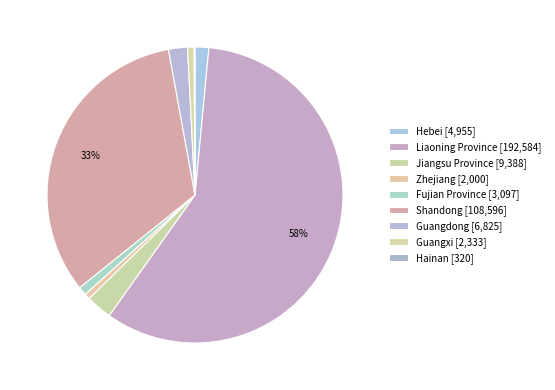

To the nearest percent, what portion does Shandong represent?

33%